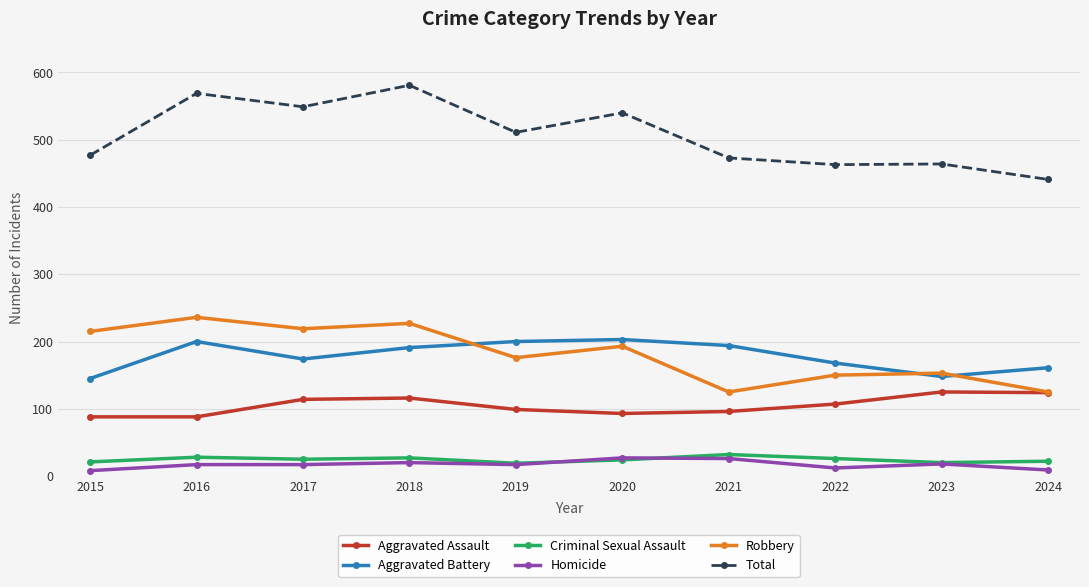

What are all the series names shown in the legend?

Aggravated Assault, Aggravated Battery, Criminal Sexual Assault, Homicide, Robbery, Total